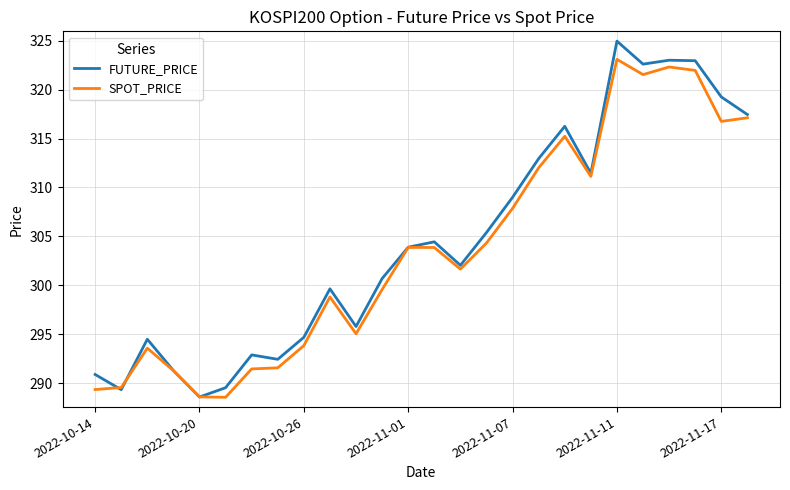

What is the average value of the SPOT_PRICE series?

303.6